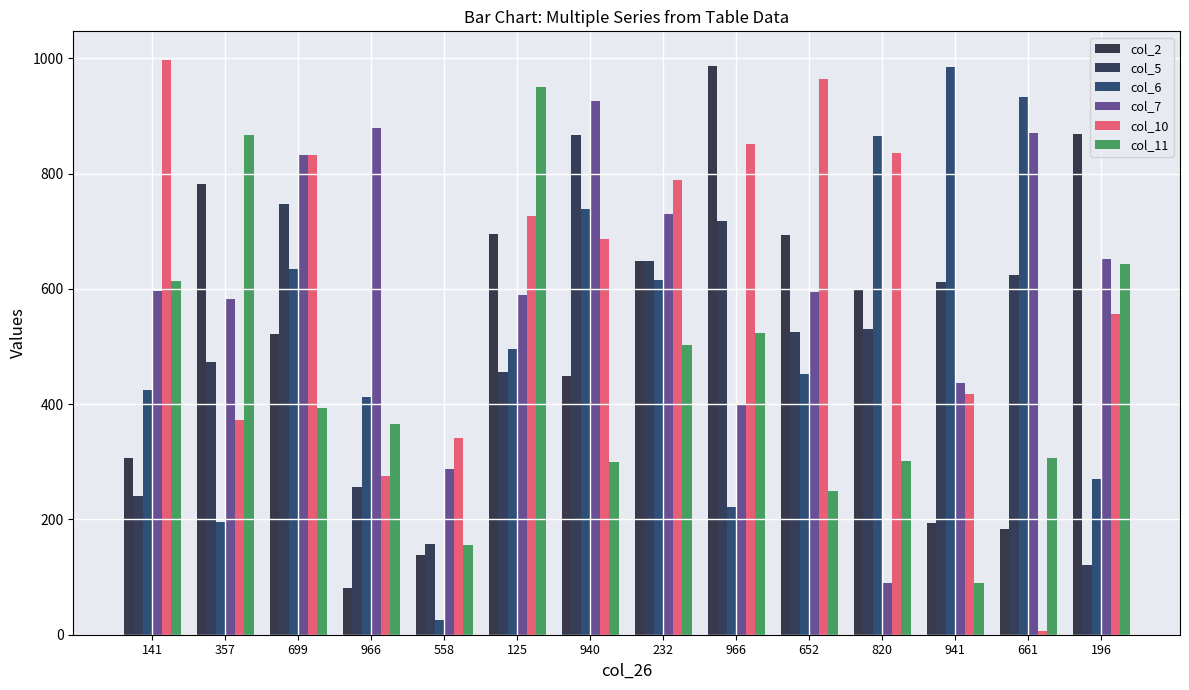

List the series in order of their peak value, lowest first.

col_5, col_7, col_11, col_6, col_2, col_10